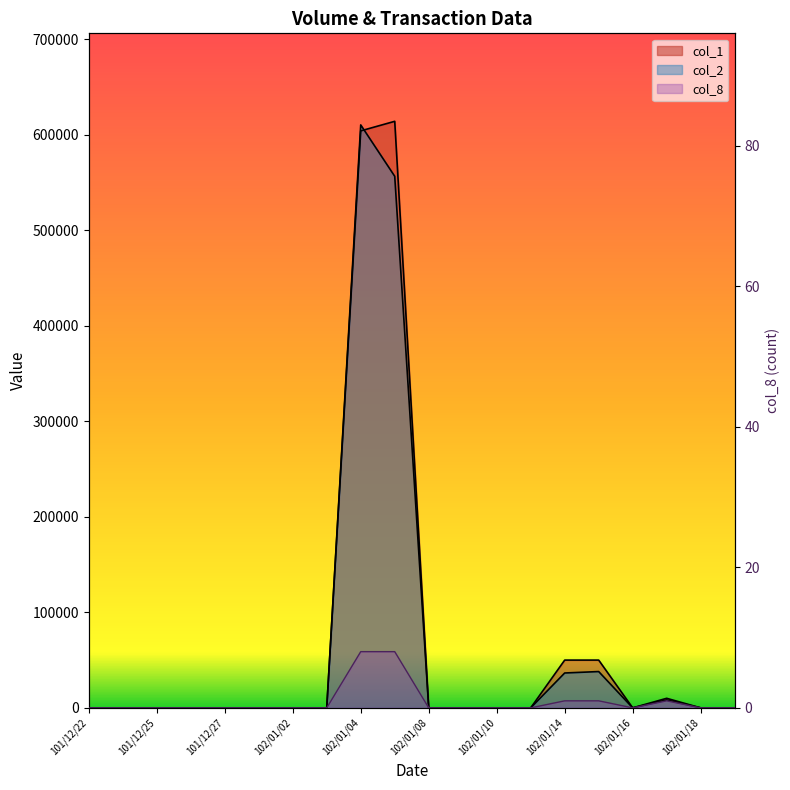

Reading right to left, list all the values displayed in this chart.

col_1: 0	0	10000	0	50000	50000	0	0	0	0	614000	604000	0	0	0	0	0	0	0	0
col_2: 0	0	8300	0	38000	36500	0	0	0	0	556460	610240	0	0	0	0	0	0	0	0
col_8: 0	0	1	0	1	1	0	0	0	0	8	8	0	0	0	0	0	0	0	0